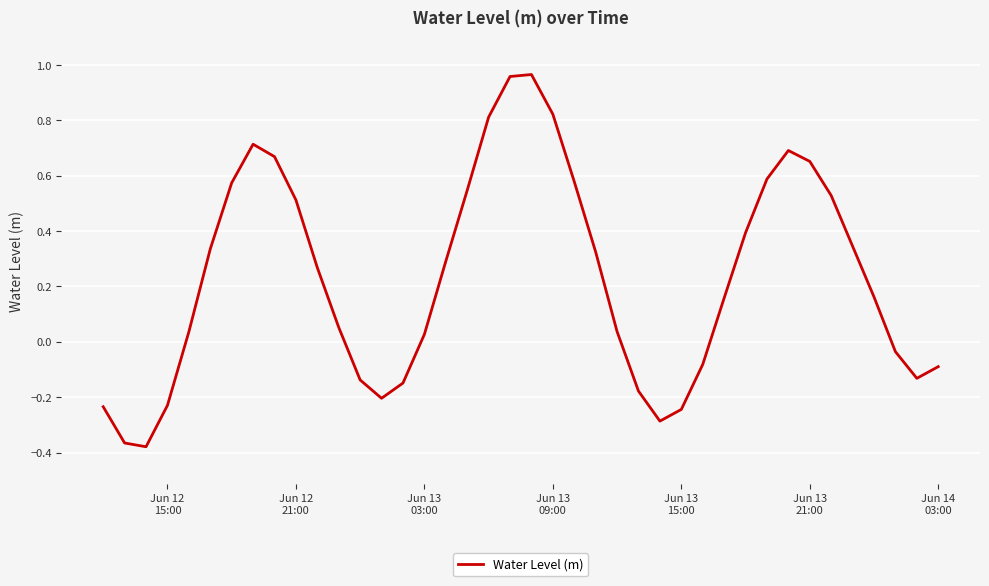

What is the difference between the maximum and minimum values?

1.3